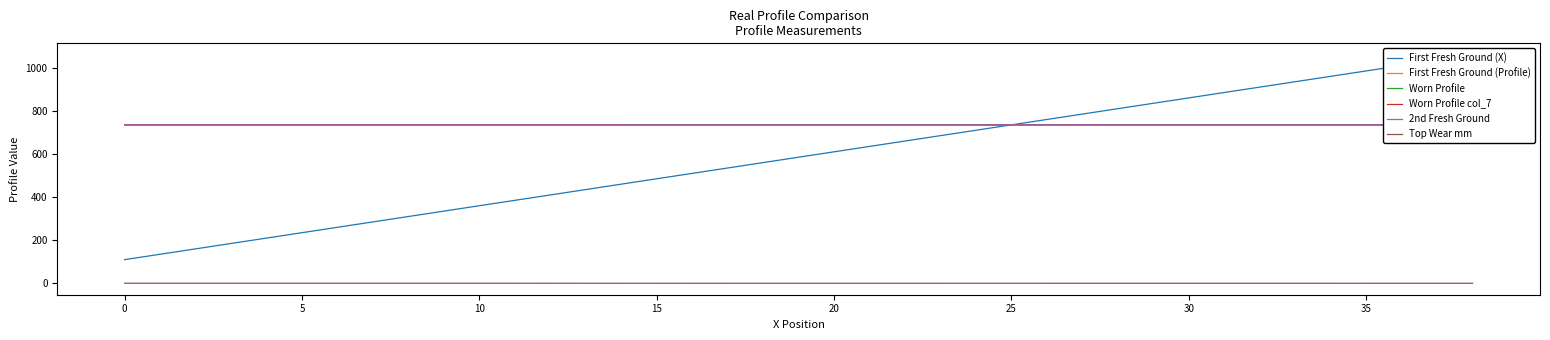

What is the difference between the second highest and minimum values in the Worn Profile series?

0.3